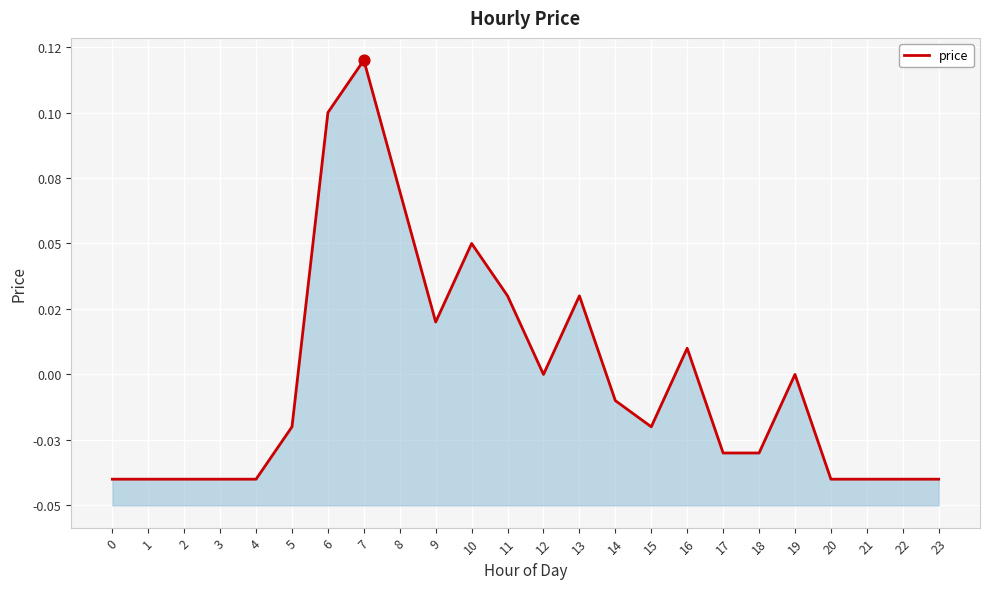

Between 23 and 19, which is larger?

19